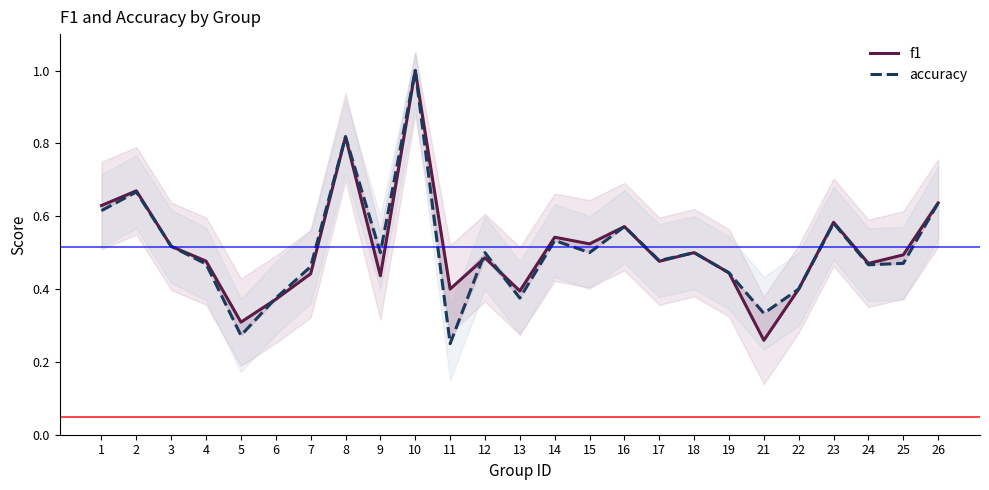

What is the highest value of the accuracy series?

1.0